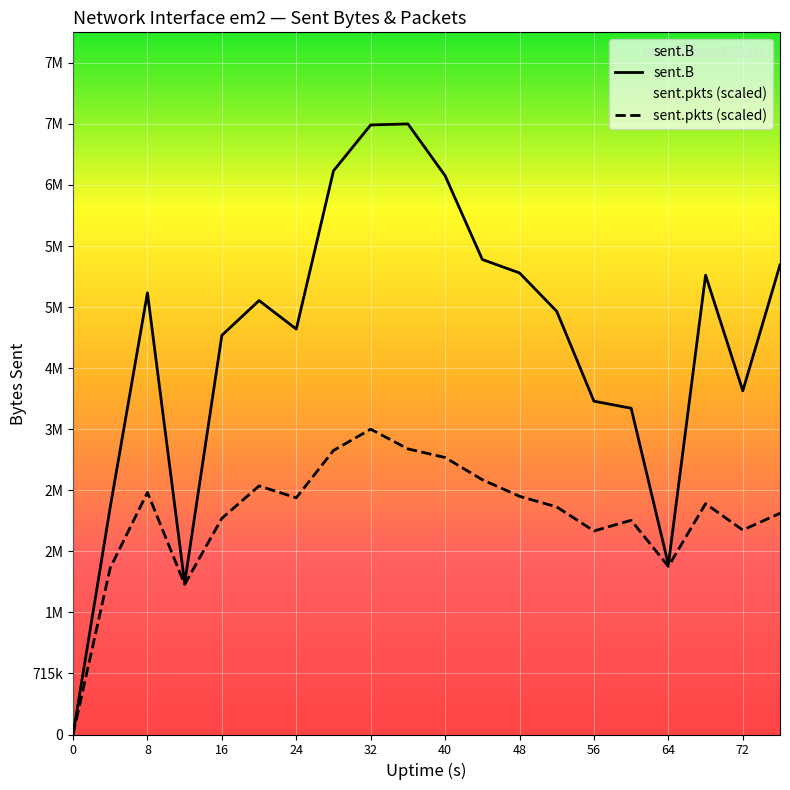

In sent.B, how many points are lower than both neighbors (excluding endpoints)?

4